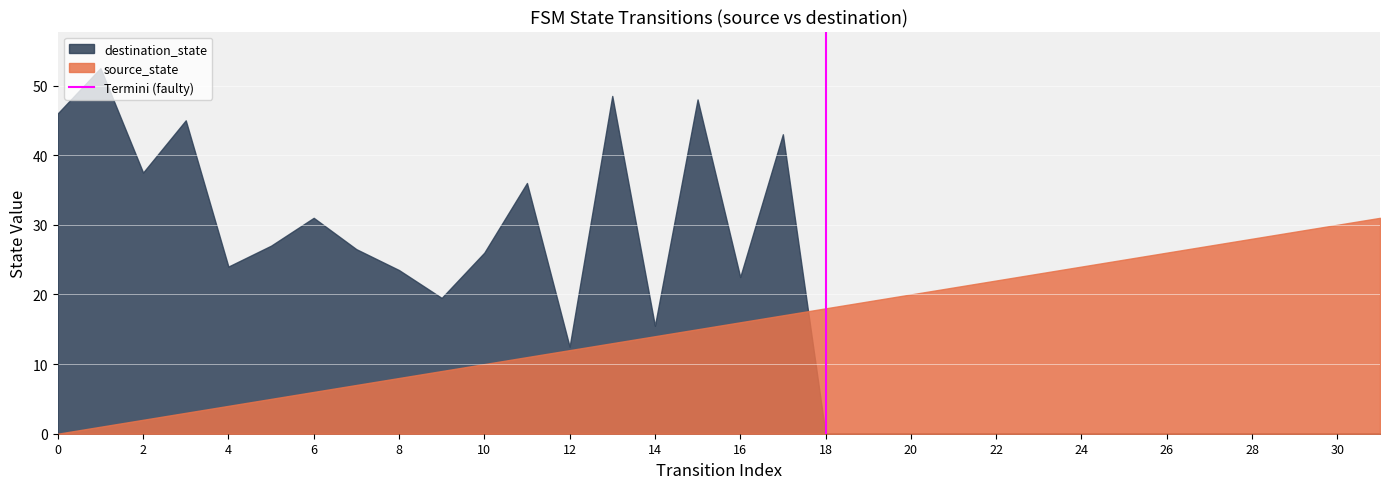

Rank the series by their maximum value, from highest to lowest.

destination_state, source_state